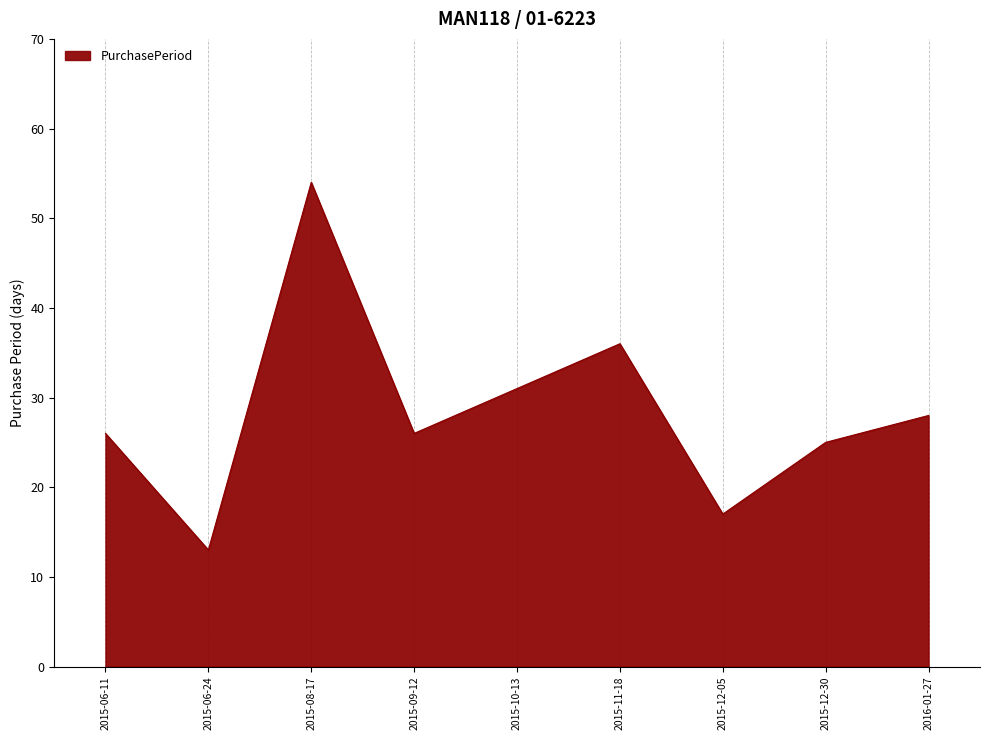

True or false: the data shows 47 at 2015-10-13.

False